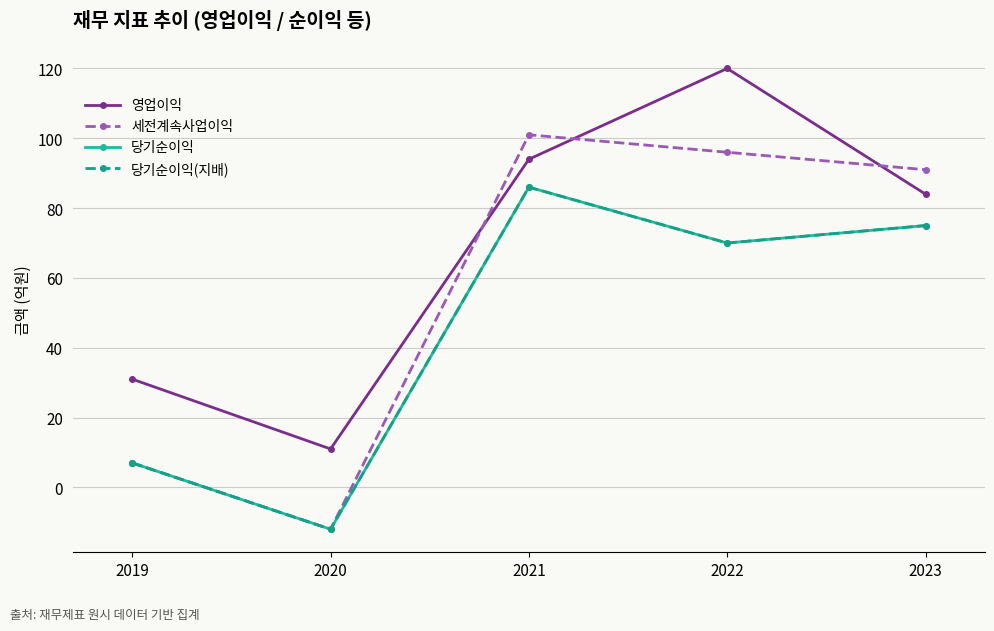

Is this an area chart (filled region under the line)?

No